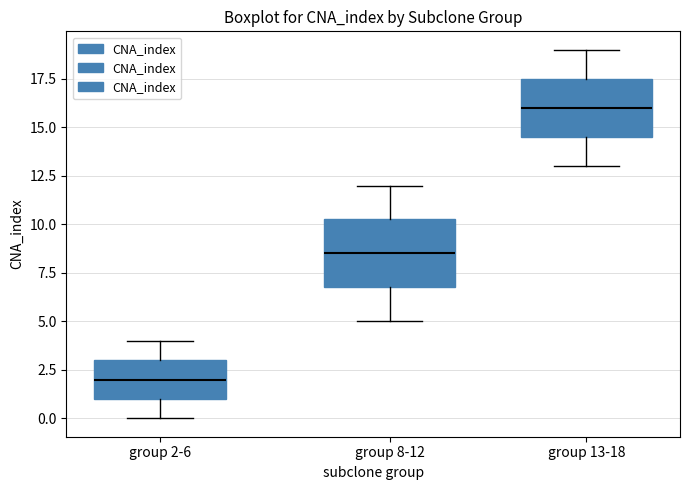

Reading left to right, transcribe this box plot: for each box, give where its median line is, the range the box spans, and where its two whiskers end, as read against the y-axis. The values are not printed on the chart, so give them approximately, as read against the axis.

group 2-6: median 2.0, box 1.0 to 3.0, whiskers 0.0 to 4.0
group 8-12: median 8.5, box 7.0 to 10.5, whiskers 5.0 to 12.0
group 13-18: median 16.0, box 14.5 to 17.5, whiskers 13.0 to 19.0